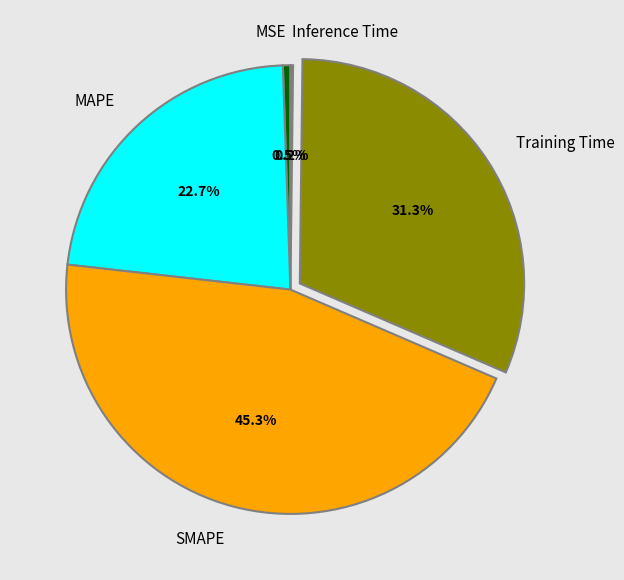

Do SMAPE and Training Time together represent more than half of the pie?

Yes